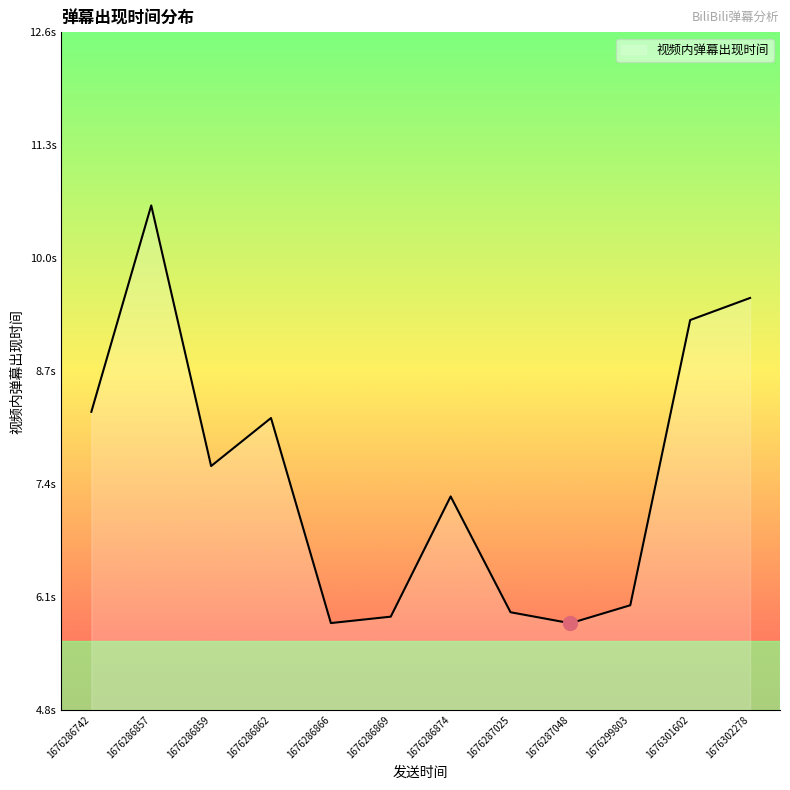

Does the chart display data point markers on the line(s)?

No